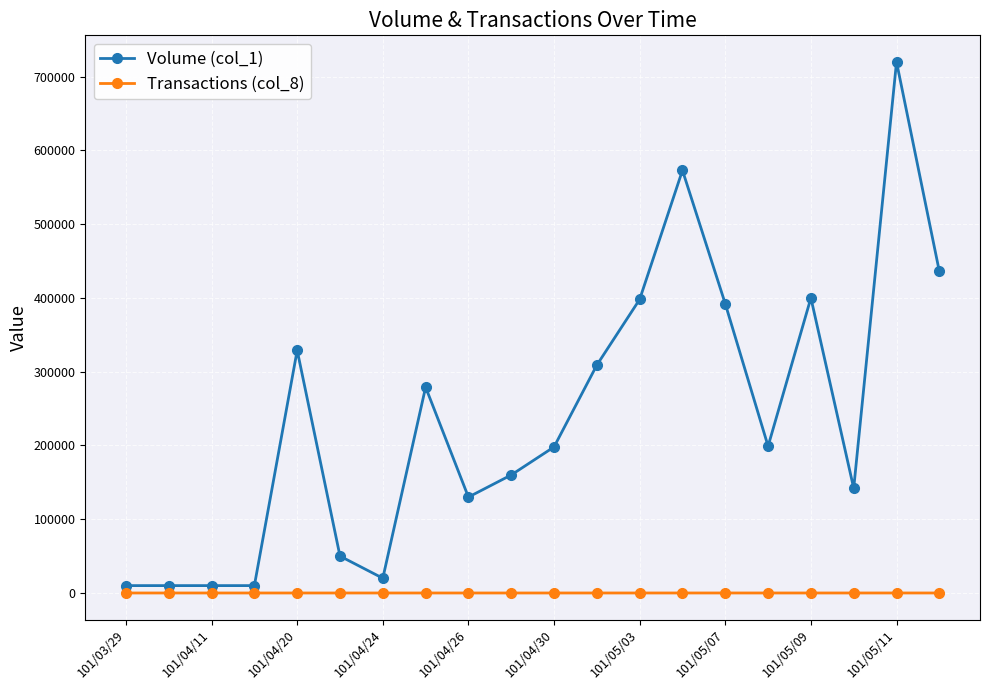

Rank the series by their average value, from highest to lowest.

Volume (col_1), Transactions (col_8)